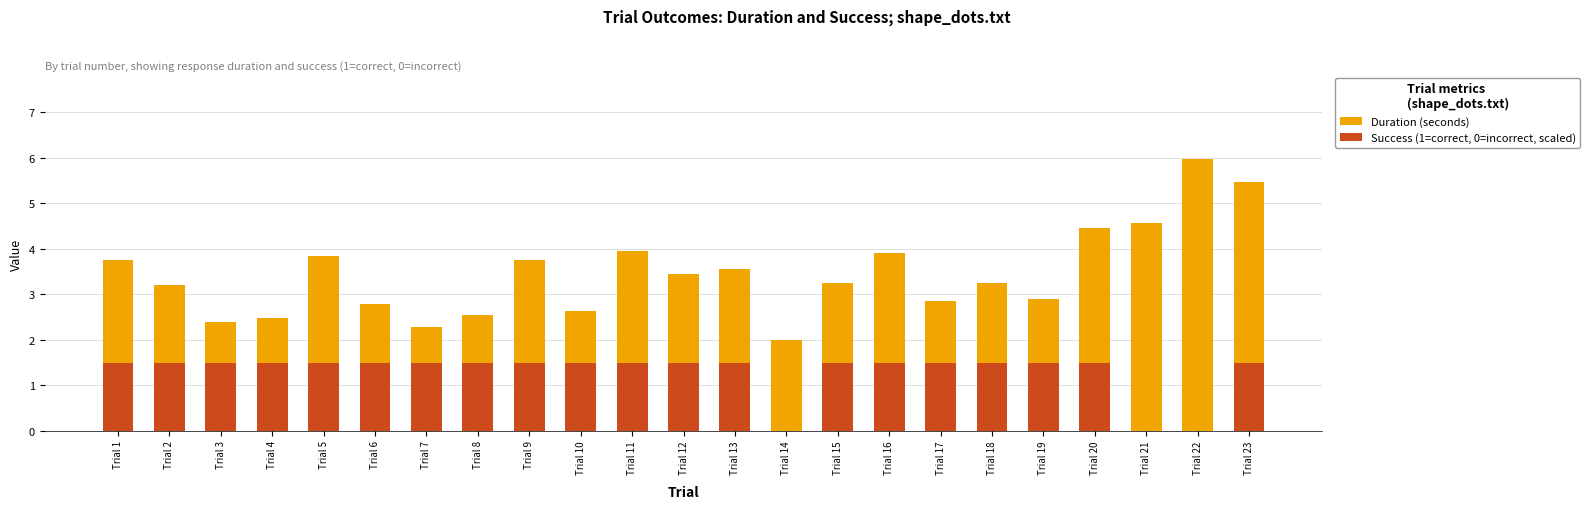

Reading left to right, what are all the values shown in this chart?

Duration (seconds): 3.7	3.2	2.4	2.5	3.8	2.8	2.3	2.5	3.7	2.6	3.9	3.4	3.5	2.0	3.2	3.9	2.8	3.2	2.9	4.5	4.6	6.0	5.5
Success (1=correct, 0=incorrect, scaled): 1.5	1.5	1.5	1.5	1.5	1.5	1.5	1.5	1.5	1.5	1.5	1.5	1.5	0.0	1.5	1.5	1.5	1.5	1.5	1.5	0.0	0.0	1.5